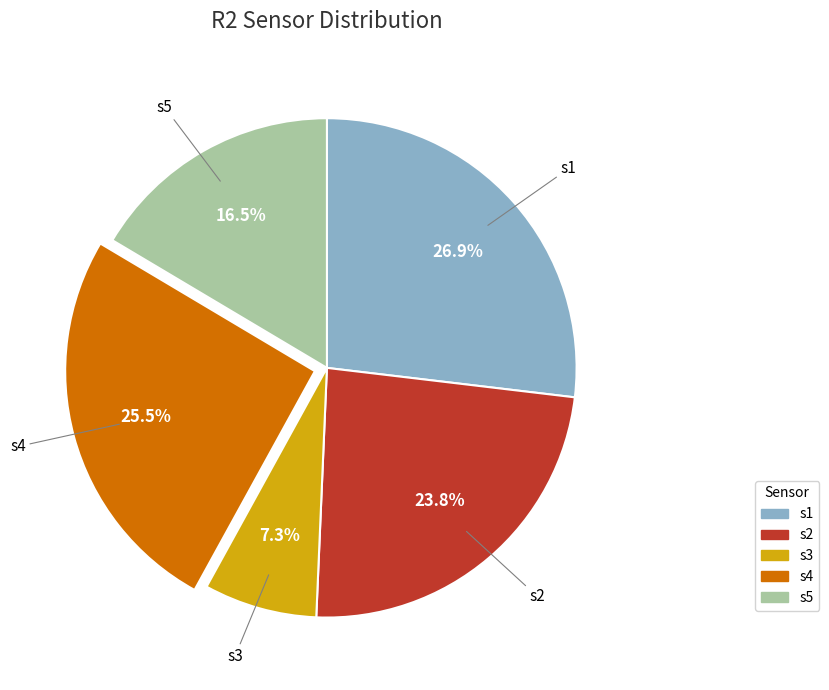

Which category has the smallest portion of the pie?

s3